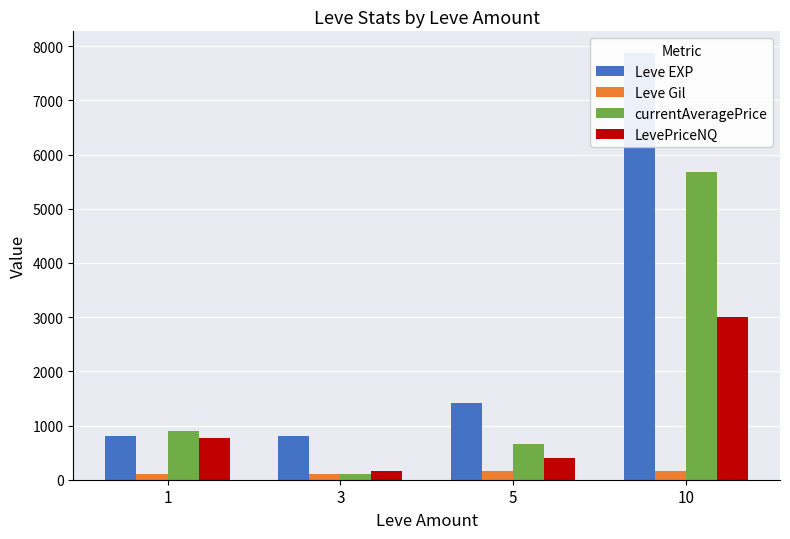

How many values in the LevePriceNQ series exceed 766?

2